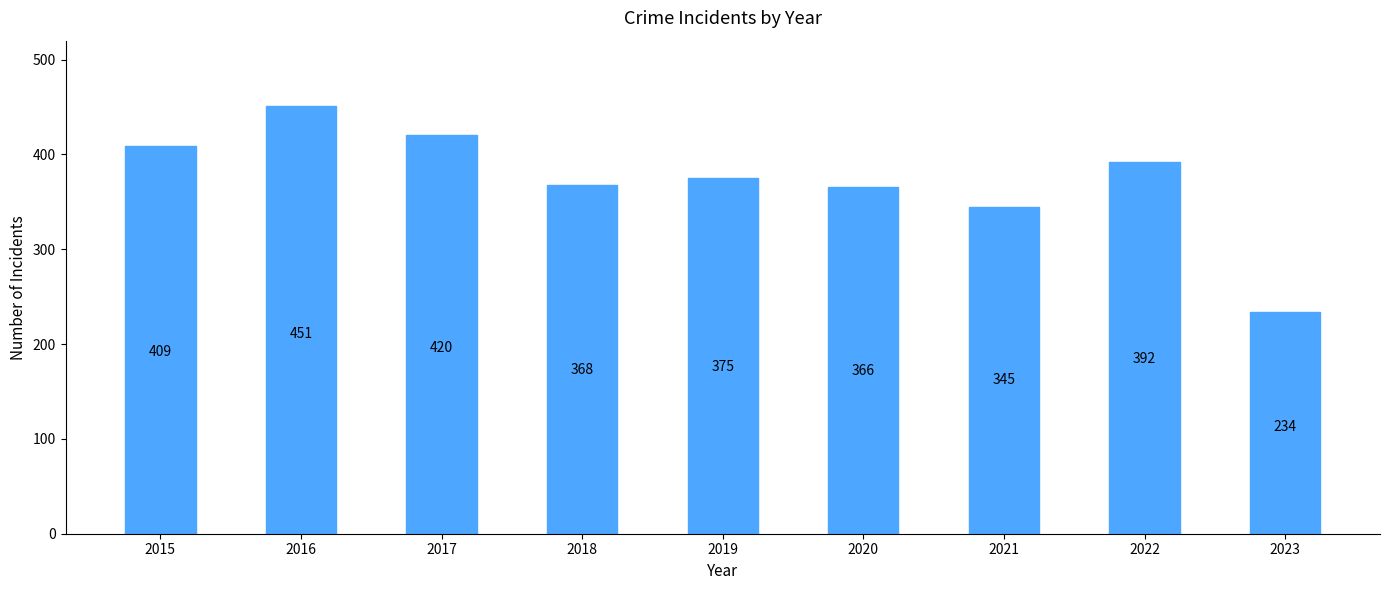

Does the chart contain any negative values?

No